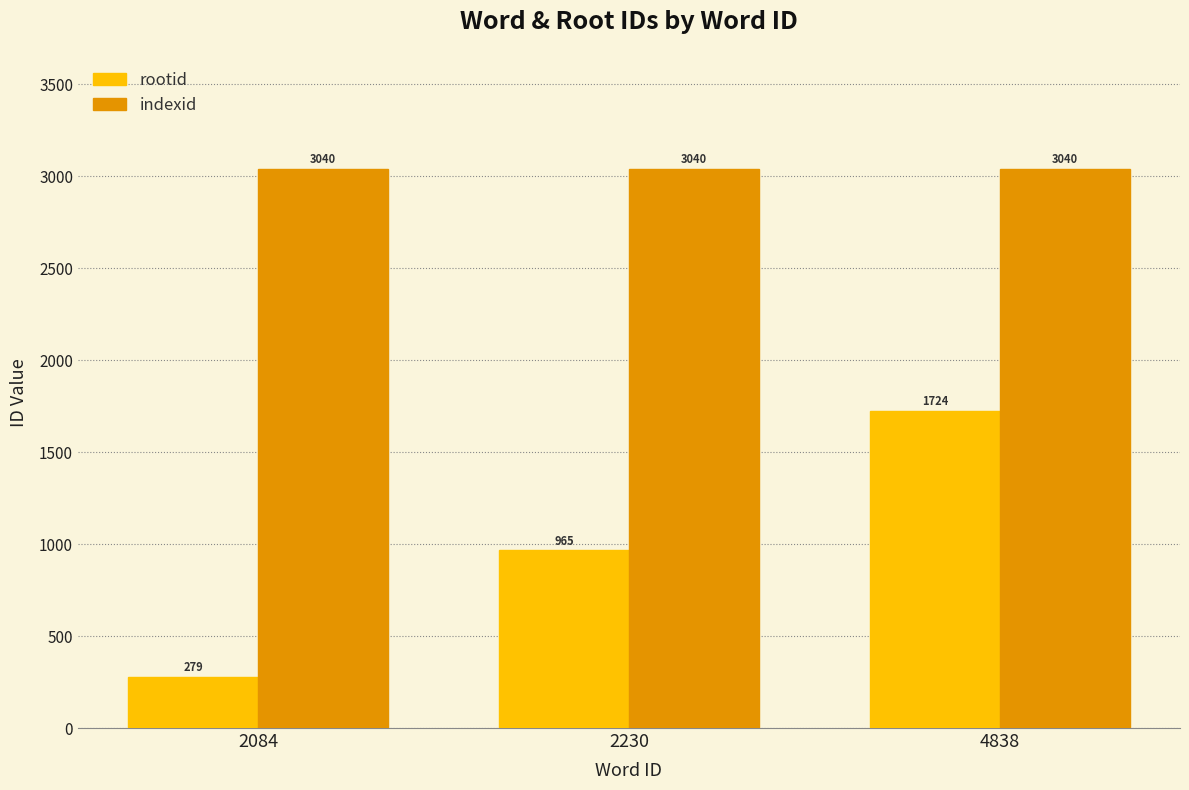

How many data points does each series have?

3